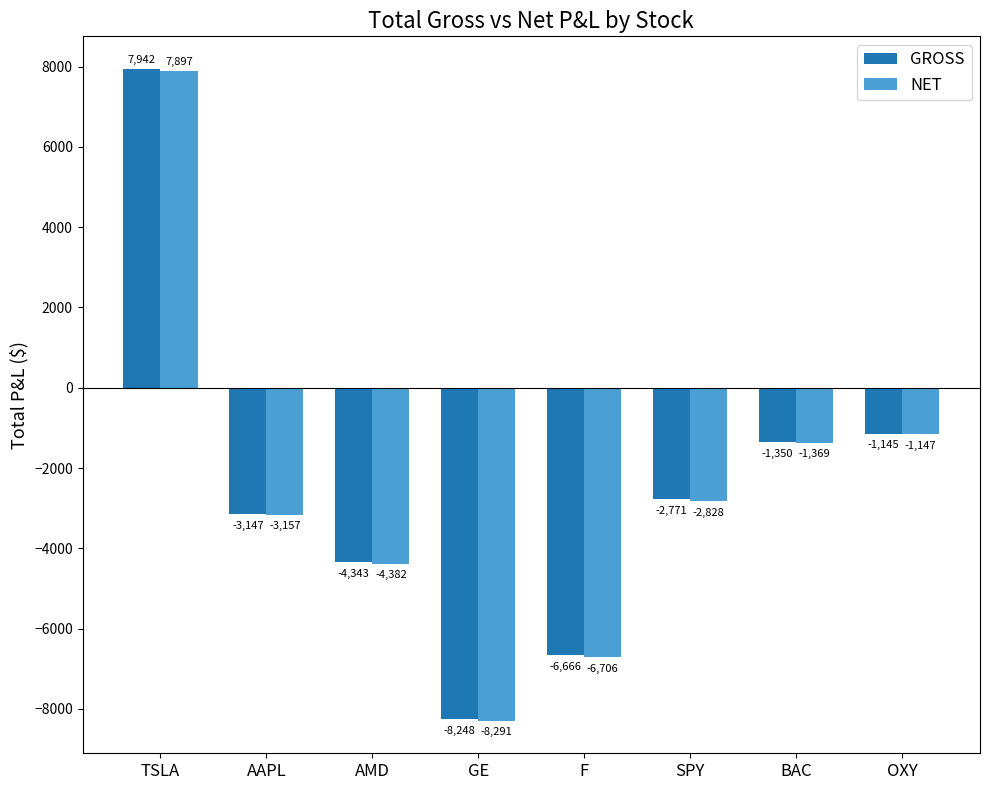

What is the approximate value of GROSS at BAC?

-1349.7